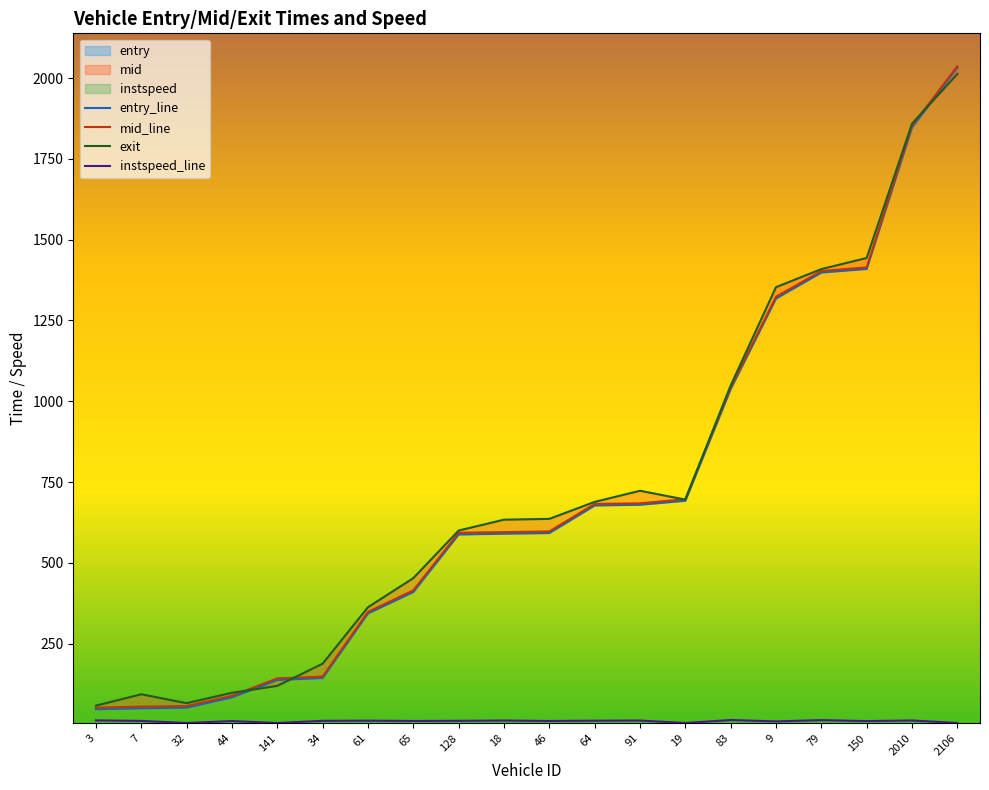

Is it true that exit equals 600.3 at 128?

True